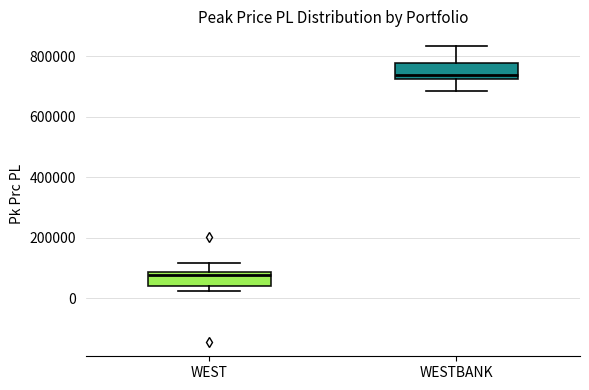

Reading left to right, read every box against the y-axis: the position of its median line, the range the box covers, and the ends of its whiskers. The values are not printed on the chart, so give them approximately, as read against the axis.

WEST: median 80000 (just below the box's upper edge), box 40000 to 80000, whiskers 20000 to 120000
WESTBANK: median 740000, box 720000 to 780000, whiskers 680000 to 840000